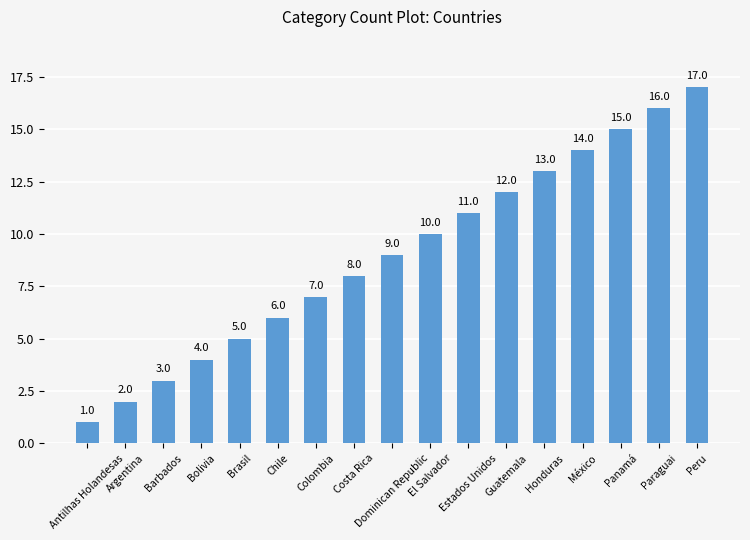

What is the minimum value shown in the chart?

1